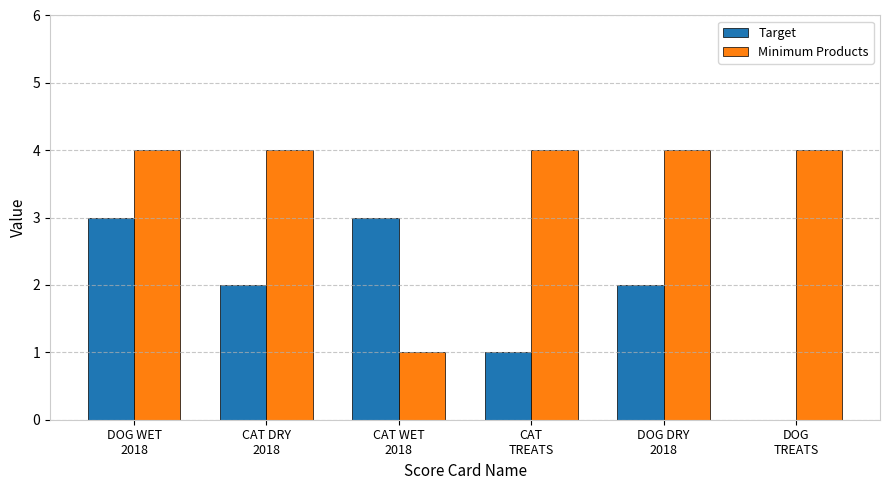

What is the sum of all Target values?

11